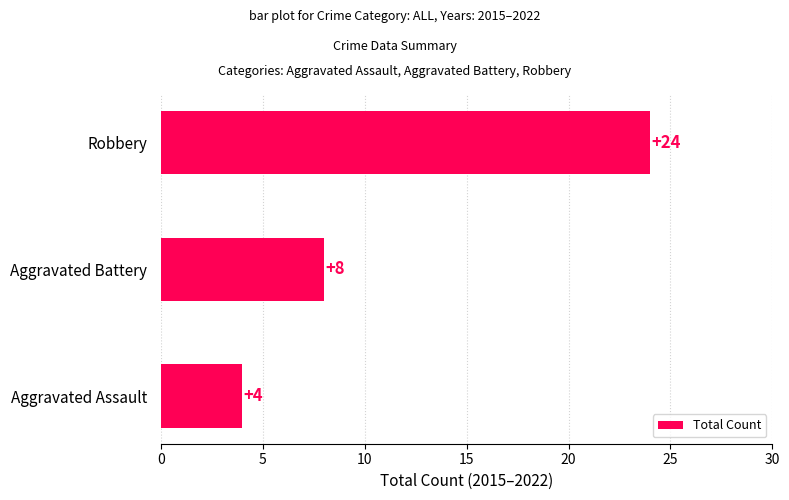

Reading bottom to top, extract all data points from this chart.

Aggravated Assault=4	Aggravated Battery=8	Robbery=24